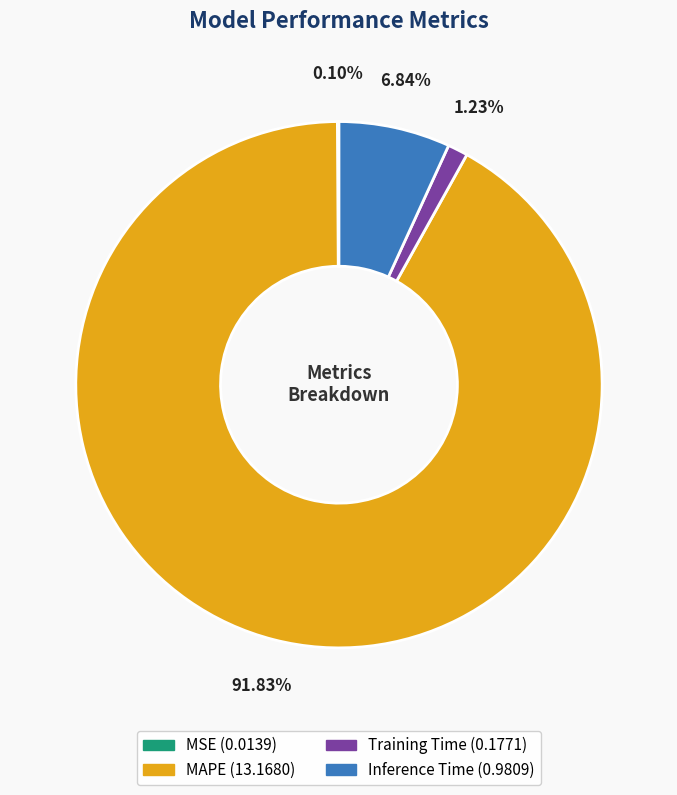

Is there any slice that represents more than half of the pie?

Yes